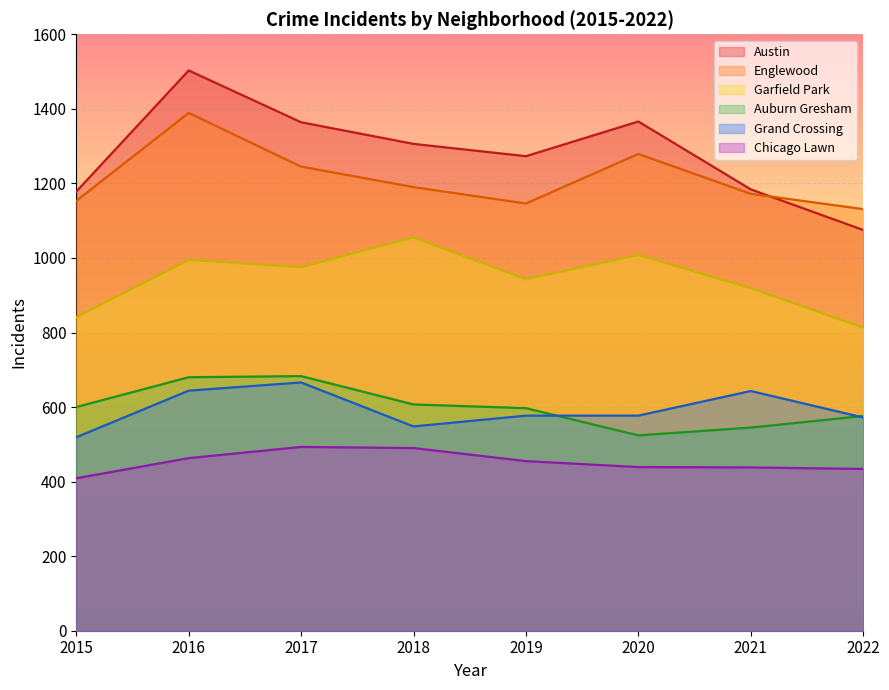

True or false: Garfield Park and Chicago Lawn intersect in this chart.

False